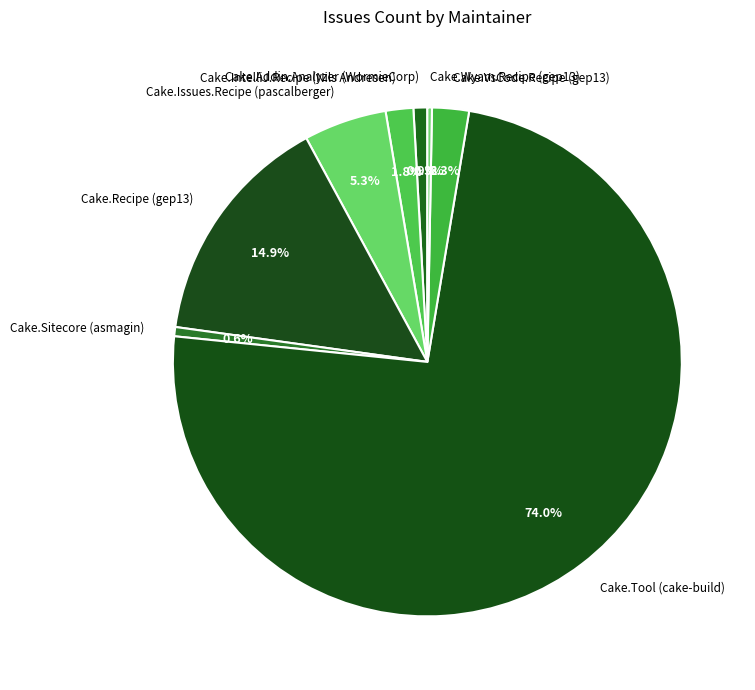

What is the majority slice?

Cake.Tool (cake-build)